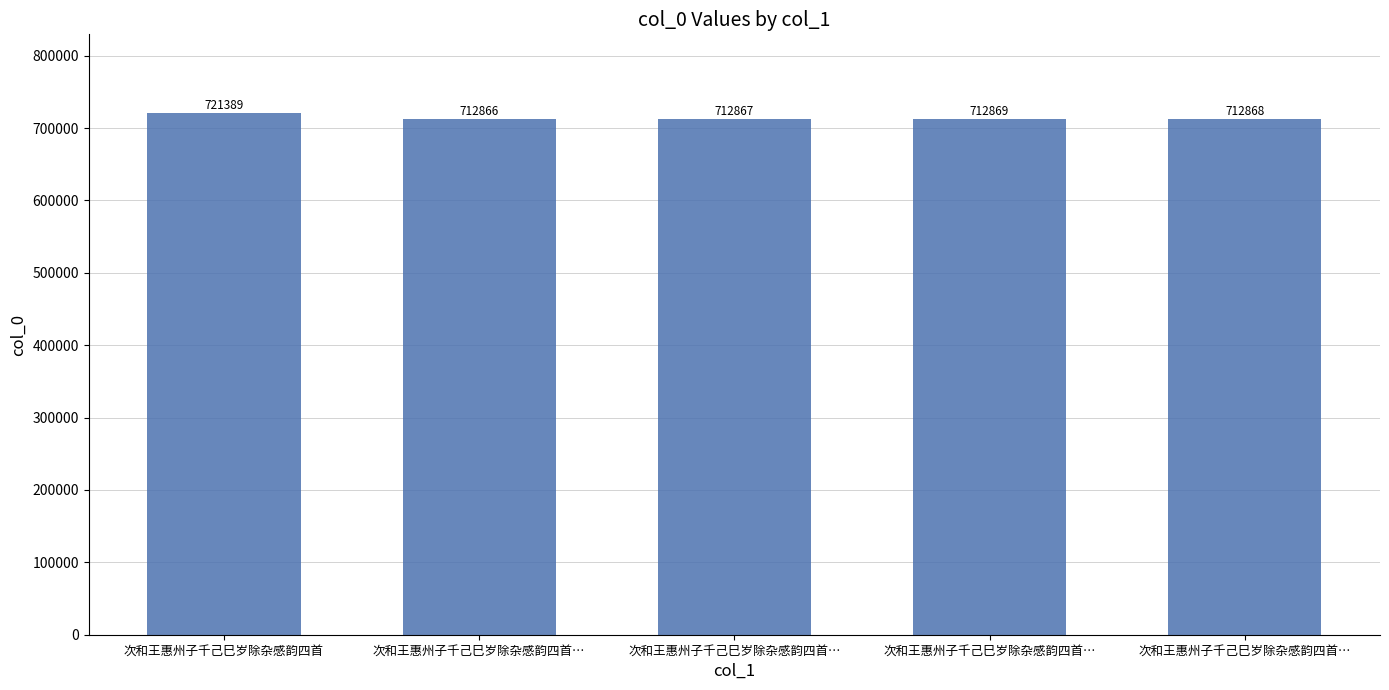

How many categories are shown in the chart?

5